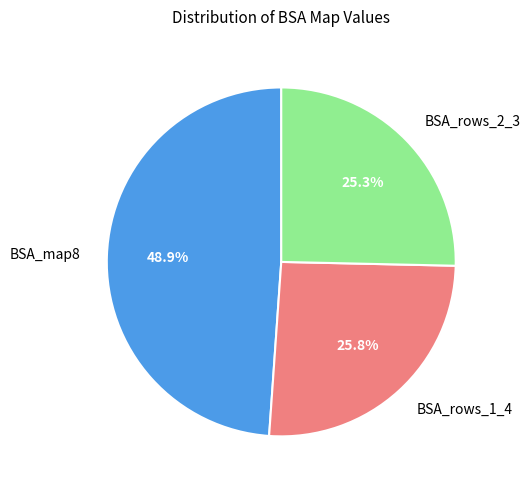

To the nearest percent, what is the average slice percentage?

33%